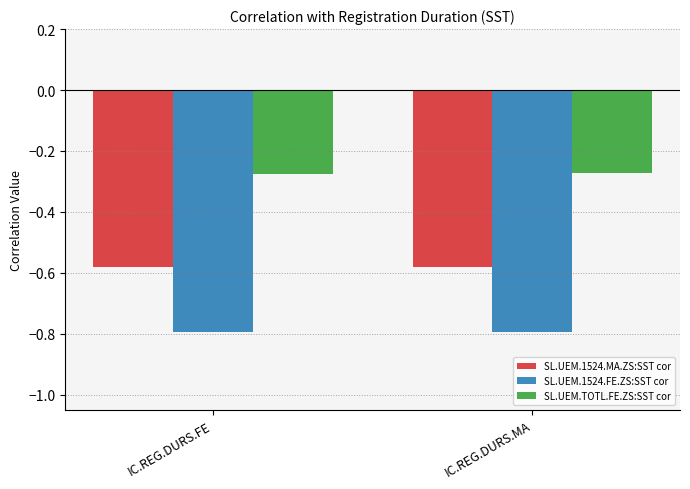

Rank the series at IC.REG.DURS.FE from lowest to highest value.

SL.UEM.1524.FE.ZS:SST cor, SL.UEM.1524.MA.ZS:SST cor, SL.UEM.TOTL.FE.ZS:SST cor